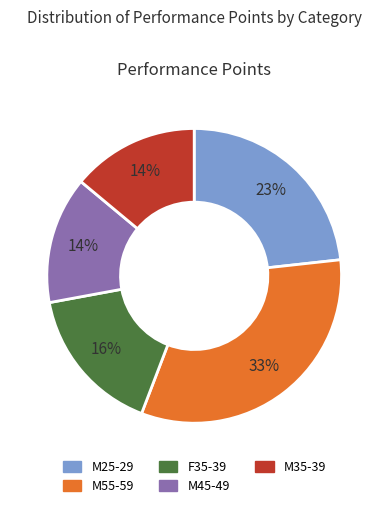

To the nearest percent, what is the average slice percentage?

20%